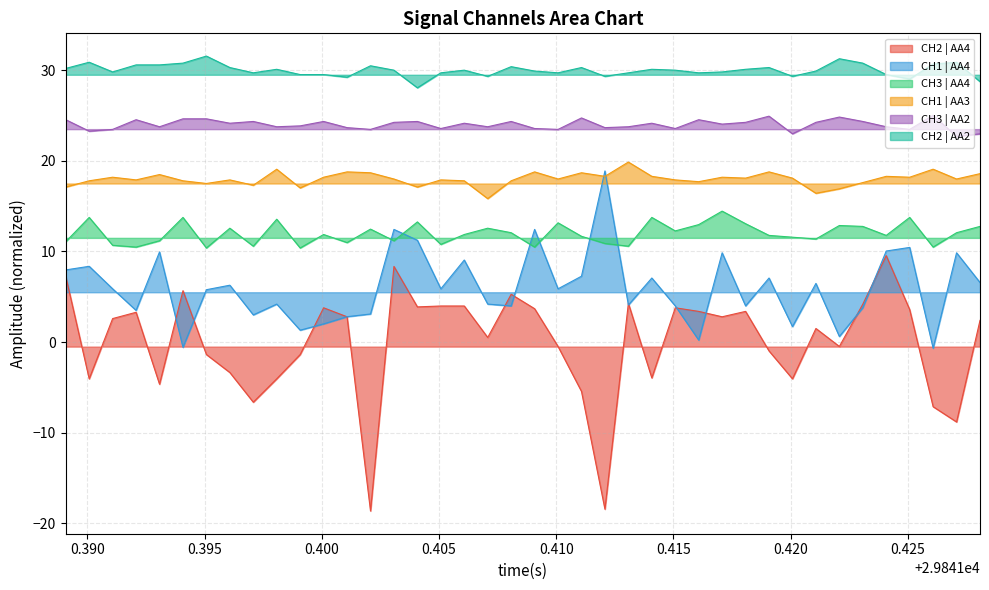

What is the difference between the second highest and second lowest values in the CH1 | AA4 series?

13.0